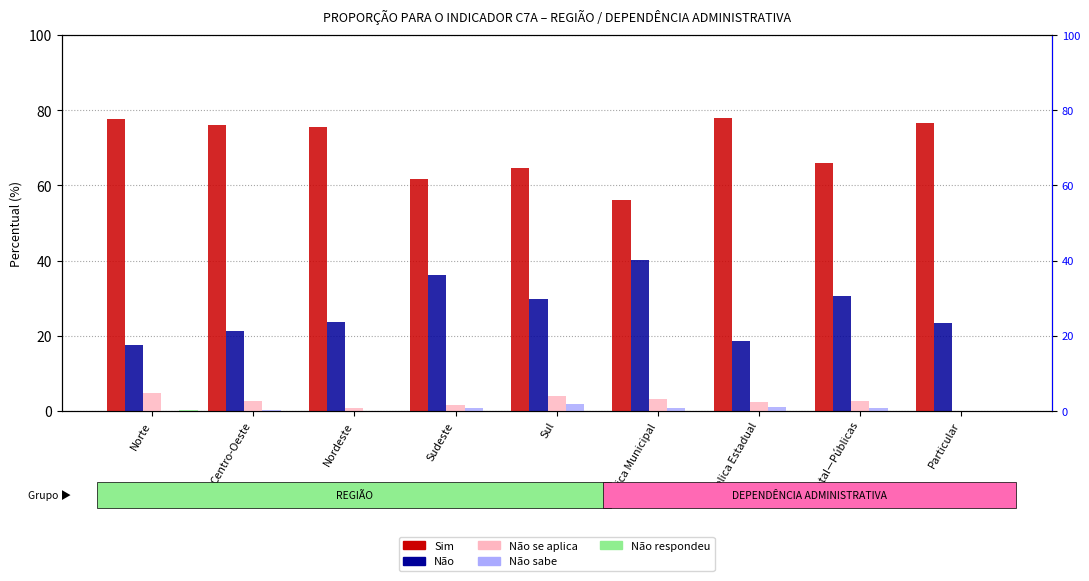

Which category has the lowest value in the Não sabe series?

Norte